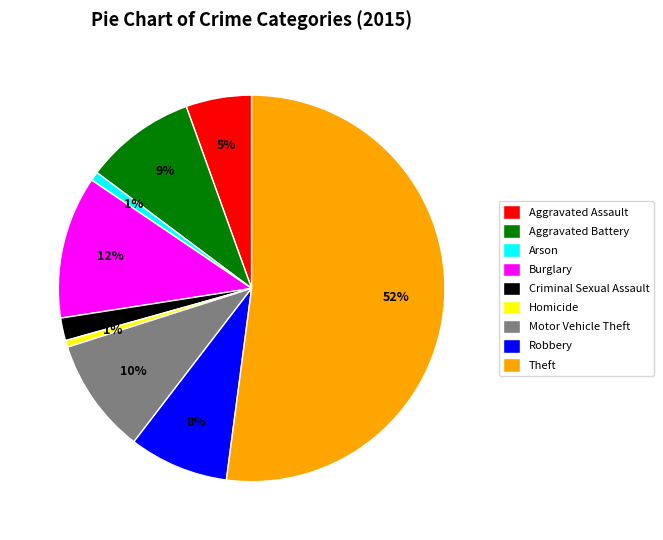

To the nearest percent, what is the average slice percentage?

11%